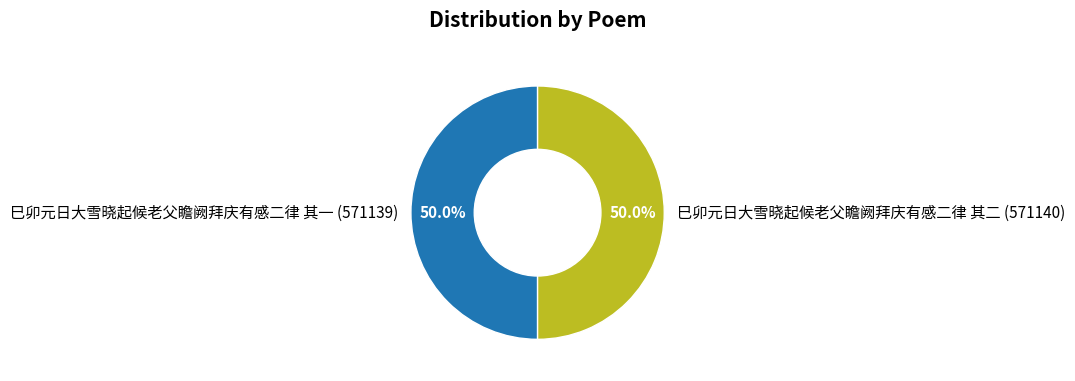

To the nearest percent, what is the combined percentage of 巳卯元日大雪晓起候老父瞻阙拜庆有感二律 其一 and 巳卯元日大雪晓起候老父瞻阙拜庆有感二律 其二?

100%